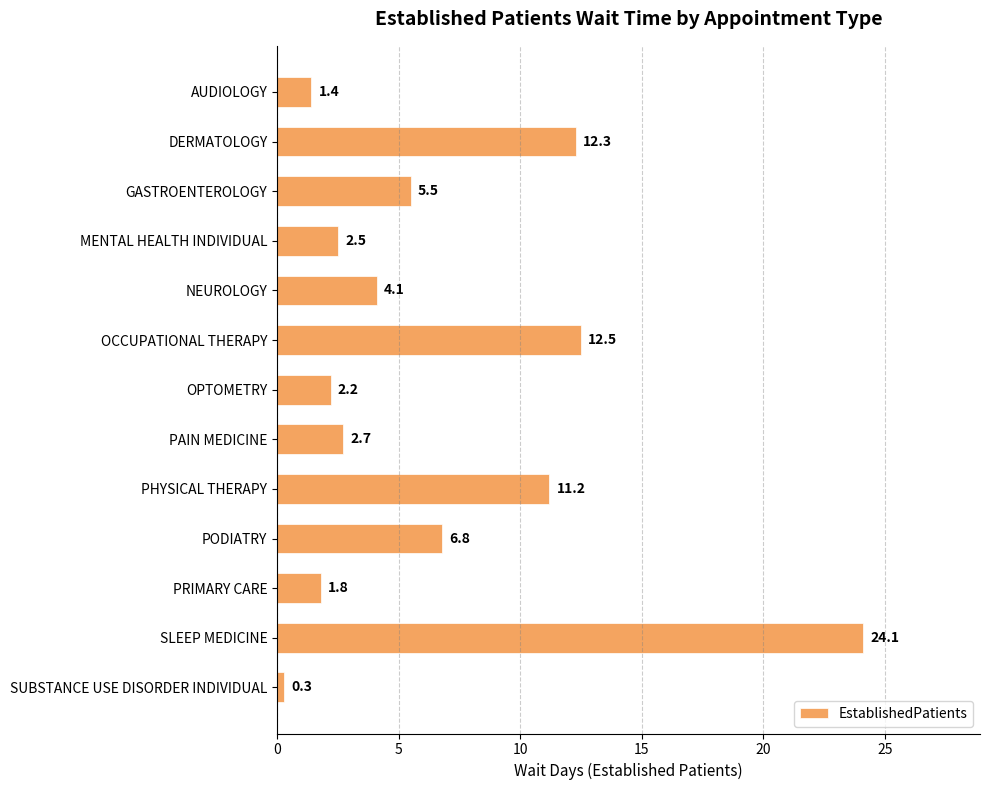

List the labels in order of value, smallest first.

SUBSTANCE USE DISORDER INDIVIDUAL, AUDIOLOGY, PRIMARY CARE, OPTOMETRY, MENTAL HEALTH INDIVIDUAL, PAIN MEDICINE, NEUROLOGY, GASTROENTEROLOGY, PODIATRY, PHYSICAL THERAPY, DERMATOLOGY, OCCUPATIONAL THERAPY, SLEEP MEDICINE